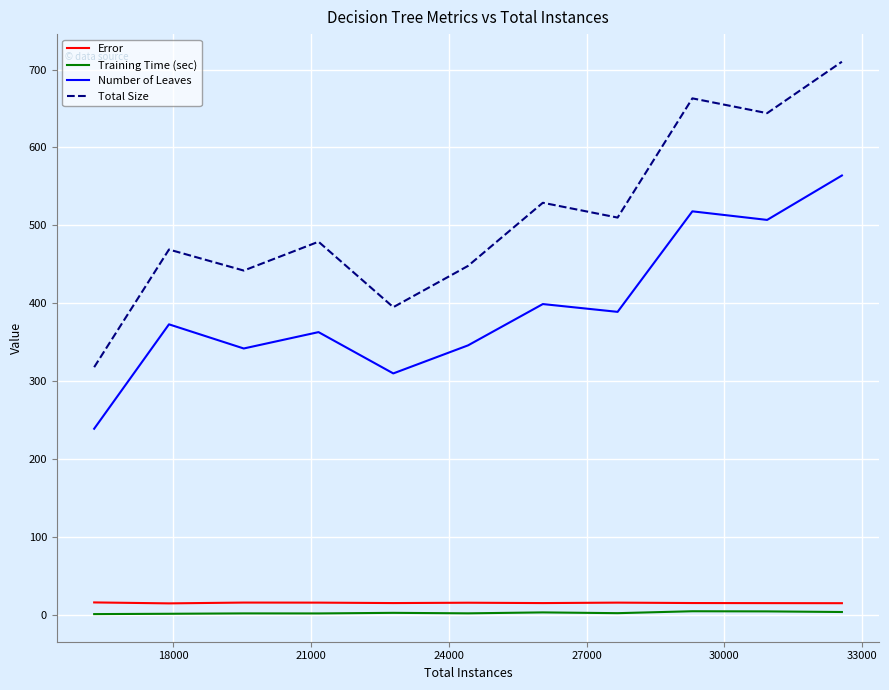

Which series has the widest spread of values?

Total Size